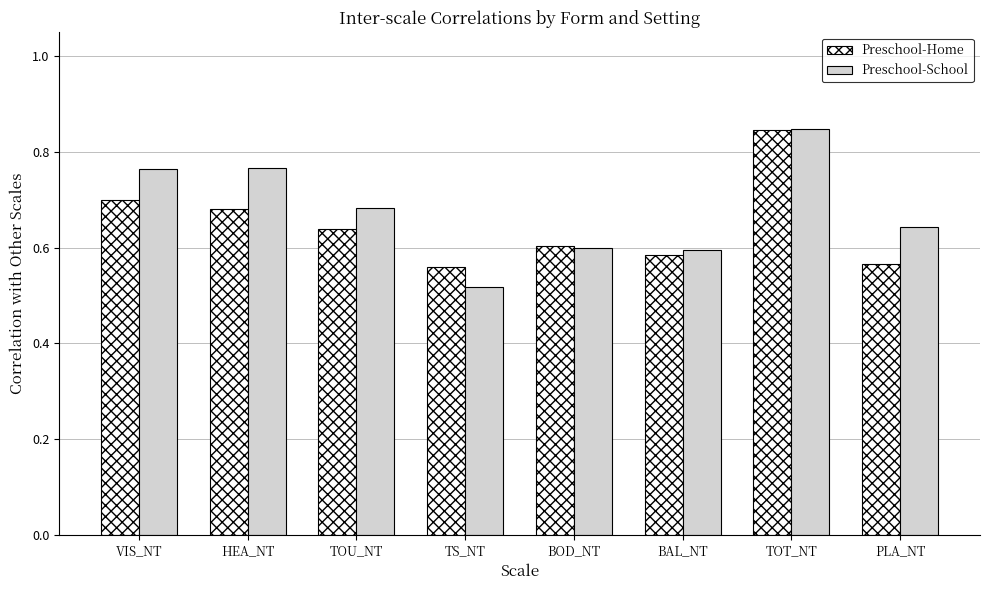

At HEA_NT, list the series in order from largest to smallest.

Preschool-School, Preschool-Home